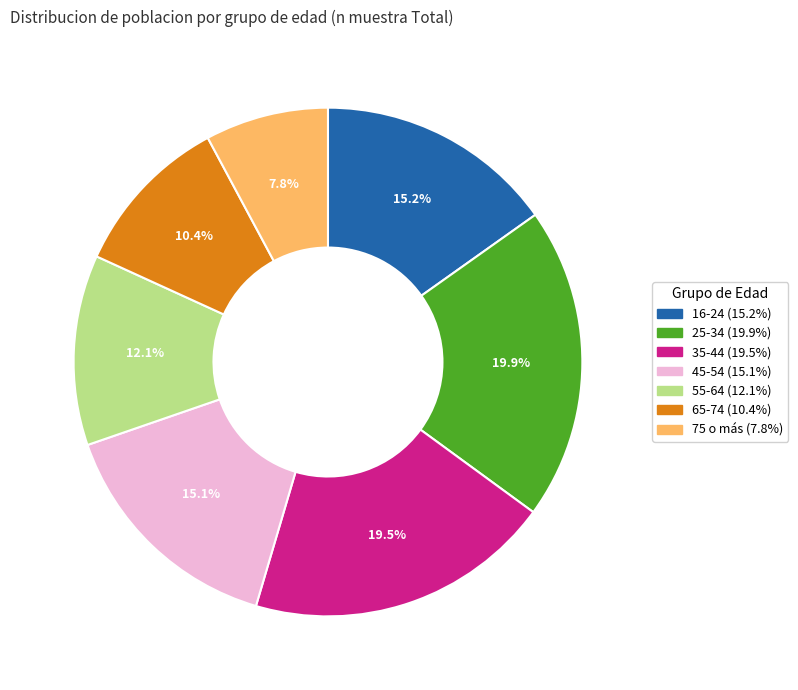

Between 55-64 and 65-74, which is larger?

55-64